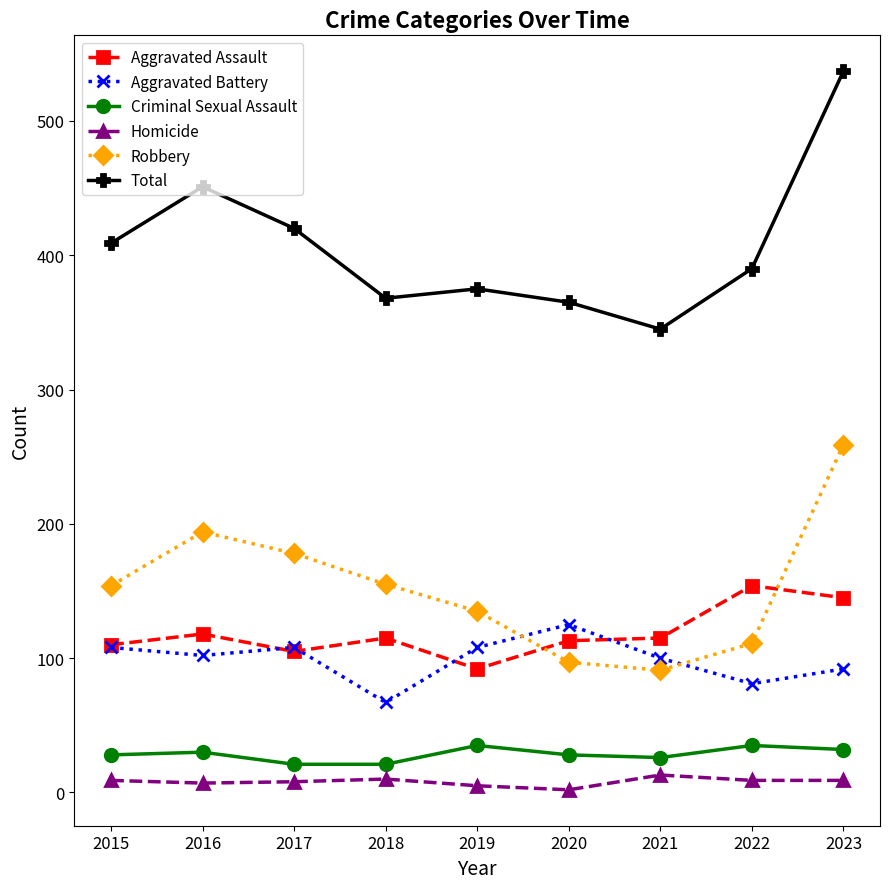

Where is the first local minimum for Aggravated Battery?

2016